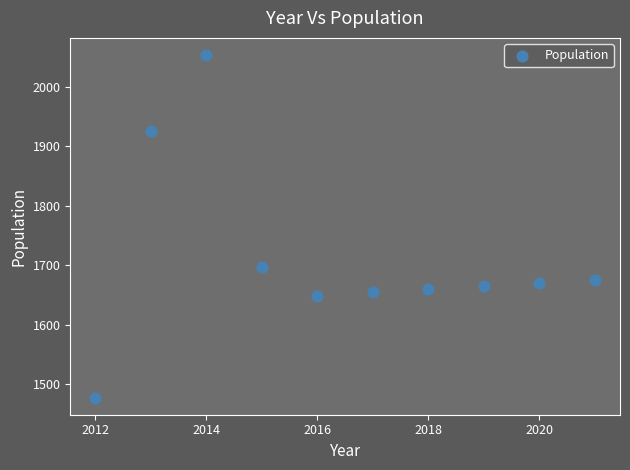

What is the average Y value?

1713